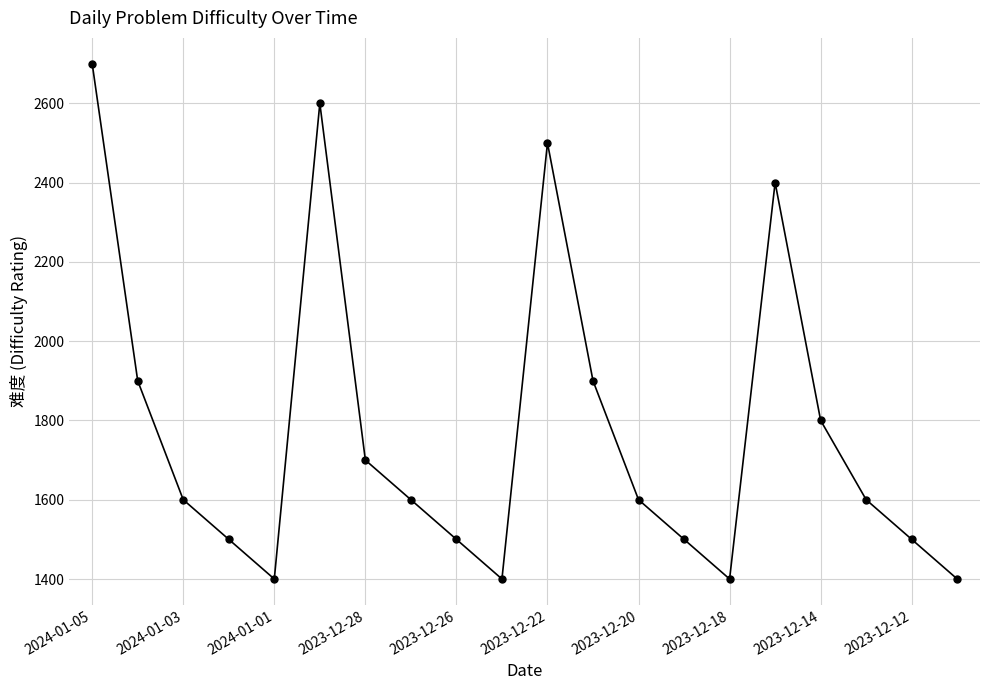

What is the value of the 19th point from the left?

1500